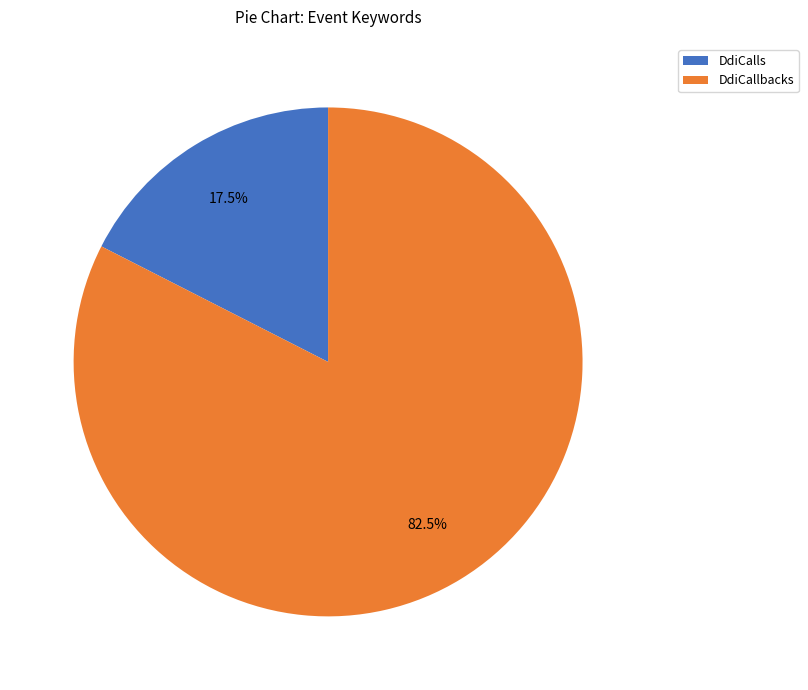

To the nearest percent, what is the average slice percentage?

50%